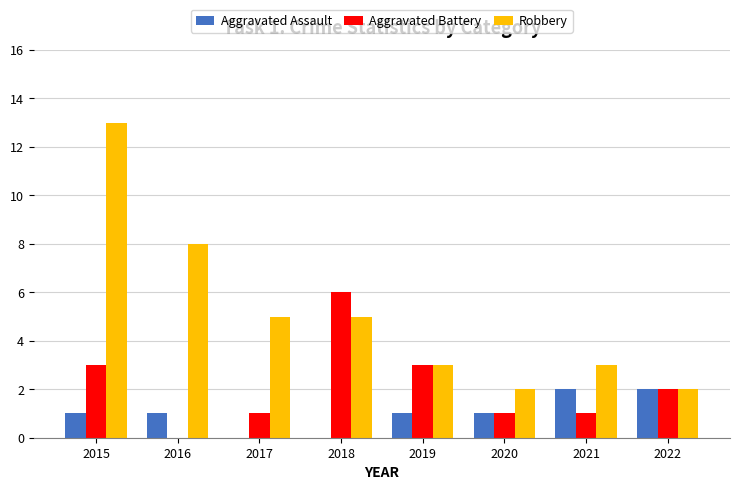

How many values in Aggravated Battery are above zero?

7